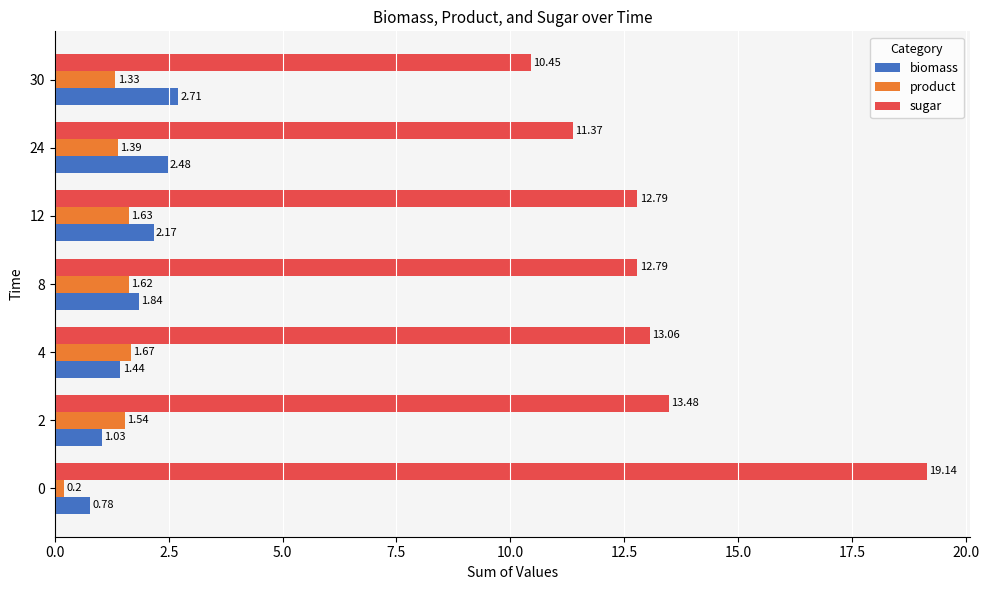

How many product values are between 1 and 2?

6